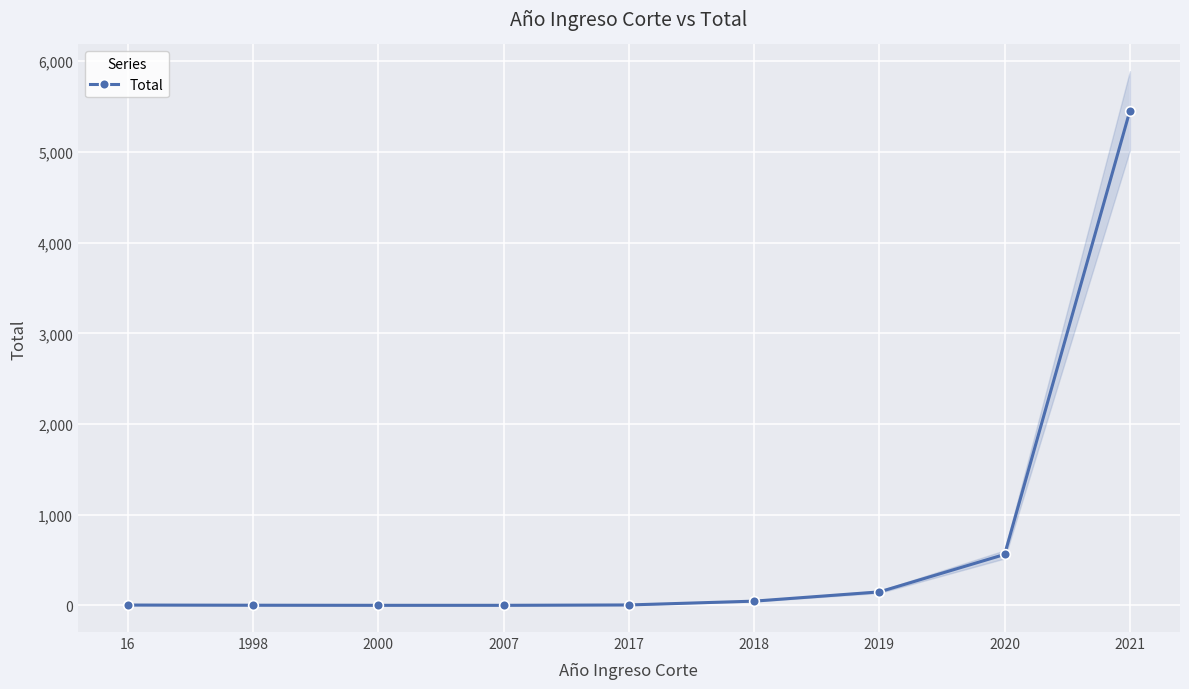

At which category does the chart reach its peak across all series?

2021